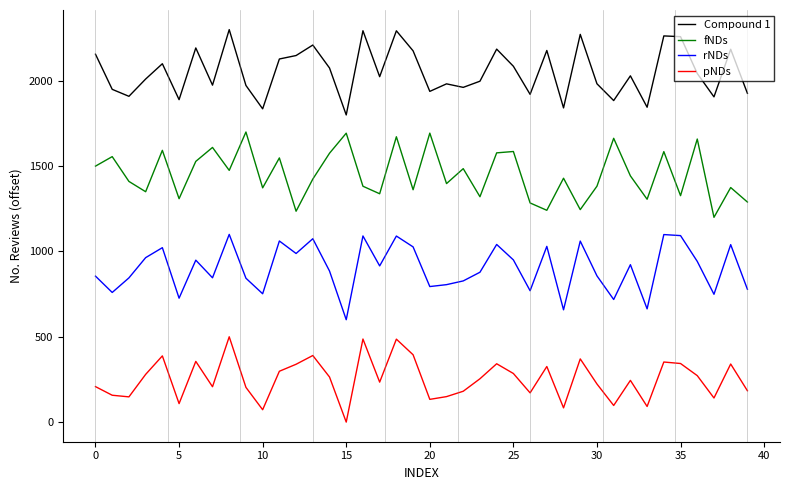

What is the difference between the maximum and second lowest values in the rNDs series?

442.0